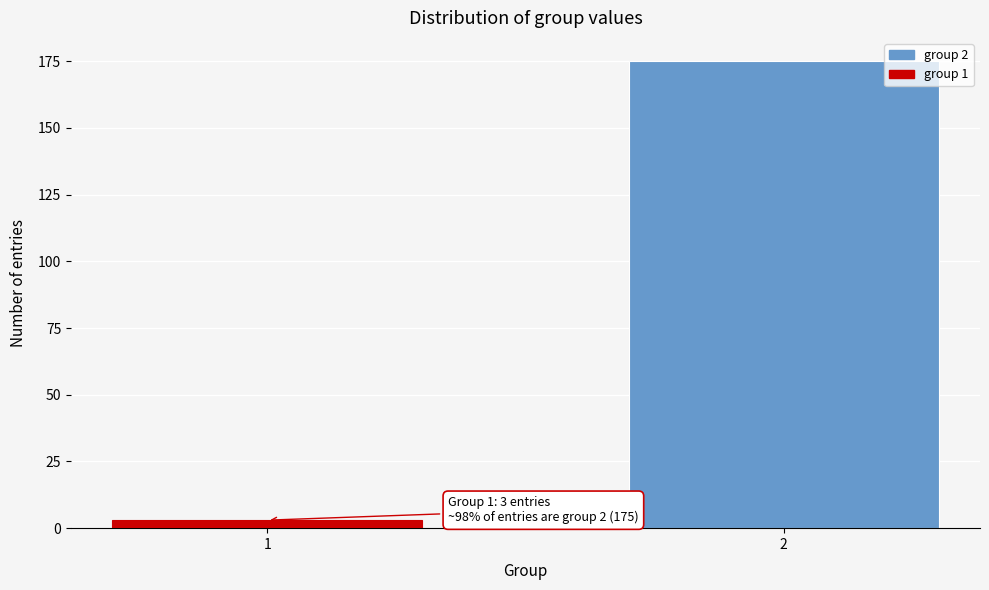

Reading right to left, transcribe all the data shown in this chart.

2=175	1=3